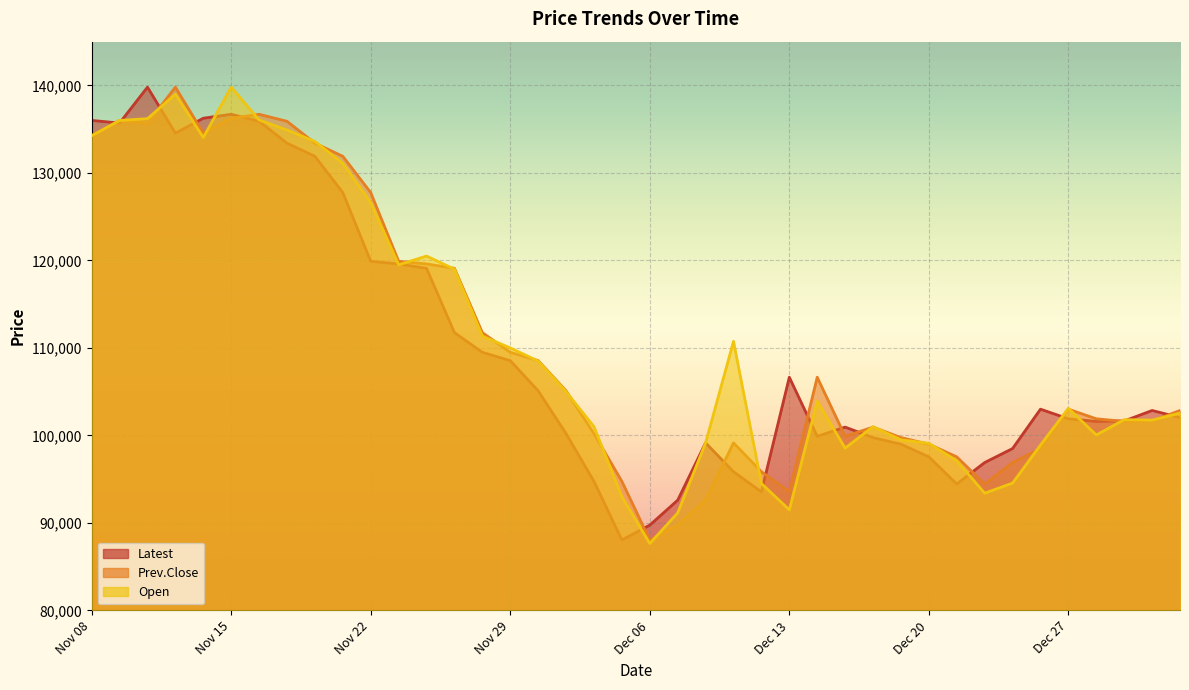

How many values in the Open series exceed 103900?

19